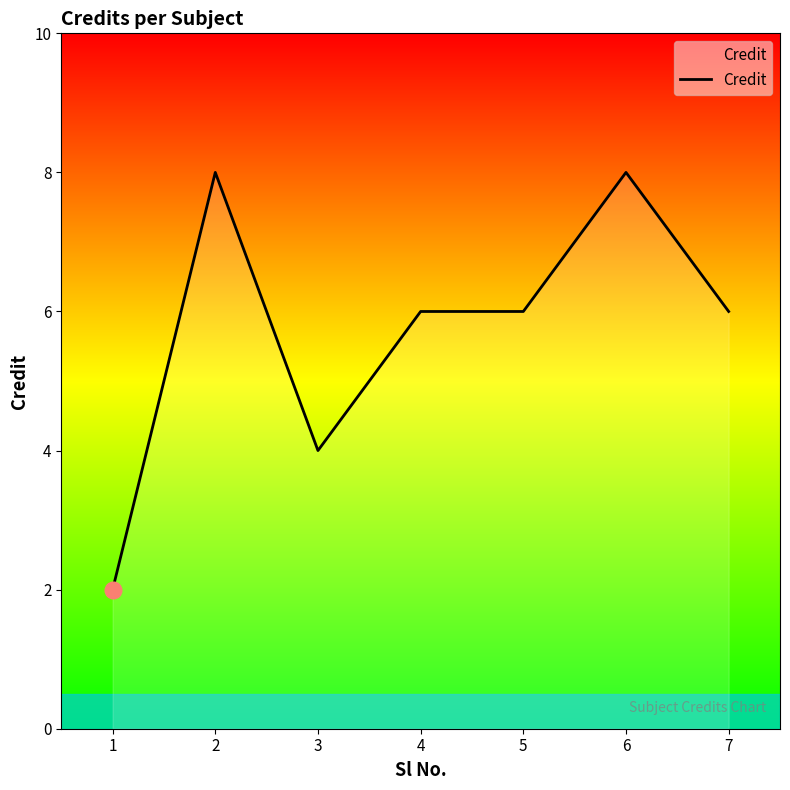

How many series are shown in this chart?

1